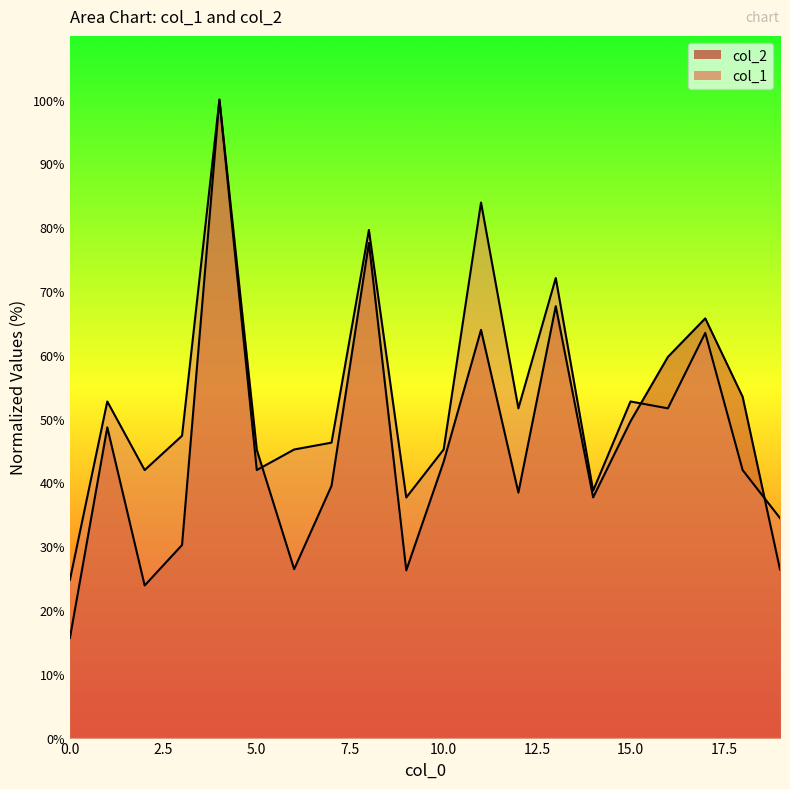

At which category does col_2 reach its first local valley?

2